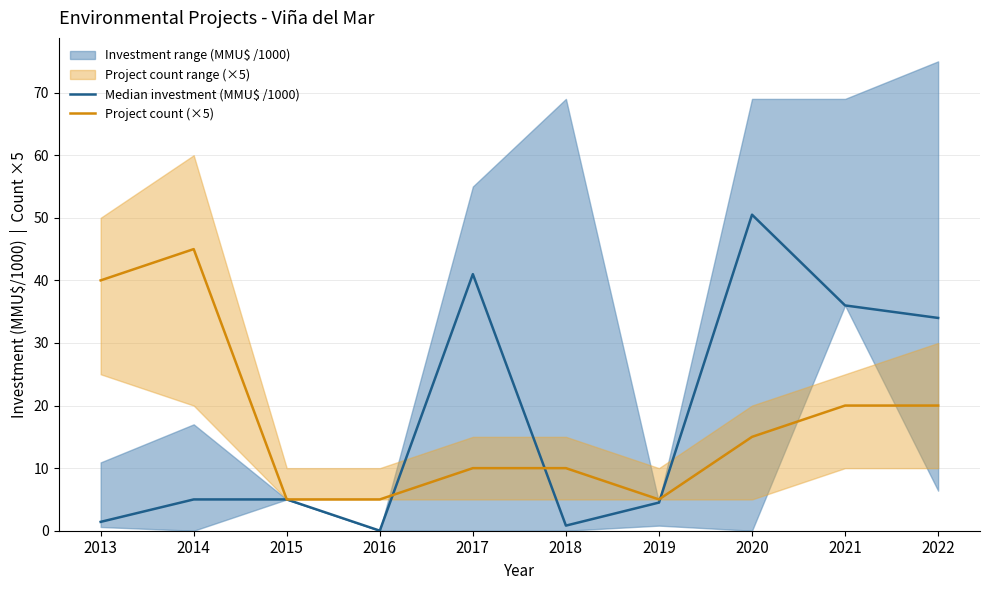

At how many categories does at least one series exceed 13?

6